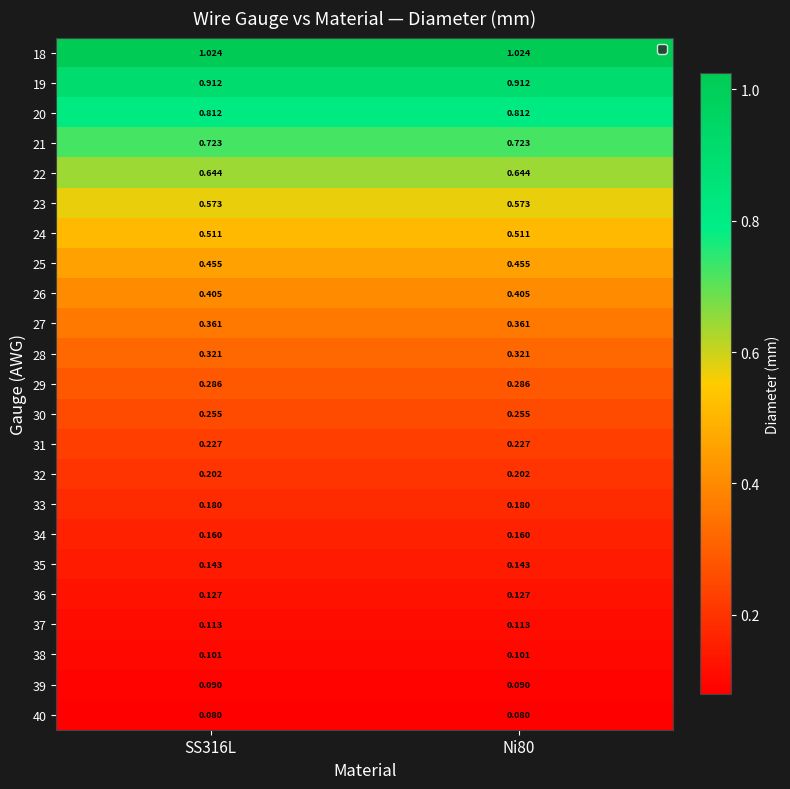

Rank the series by their maximum value, from highest to lowest.

18, 19, 20, 21, 22, 23, 24, 25, 26, 27, 28, 29, 30, 31, 32, 33, 34, 35, 36, 37, 38, 39, 40